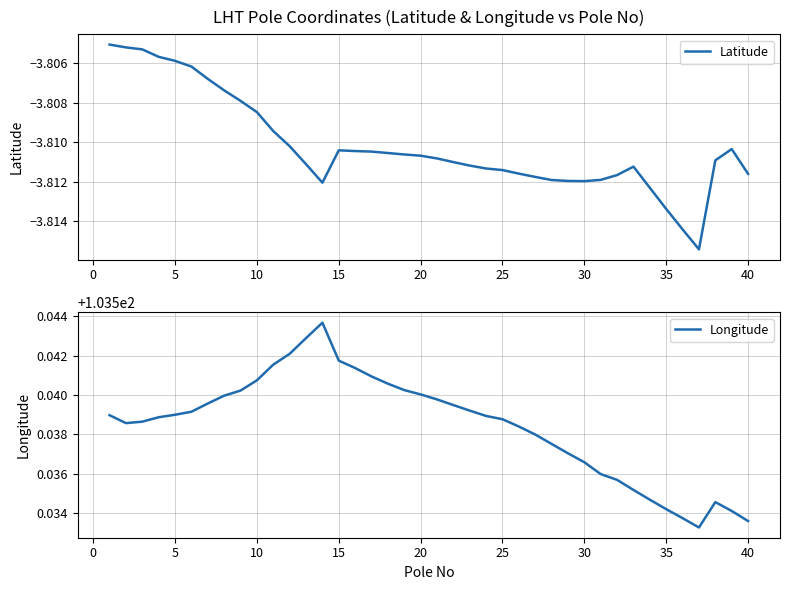

What is the spread (max minus min) of values at 20?

107.3